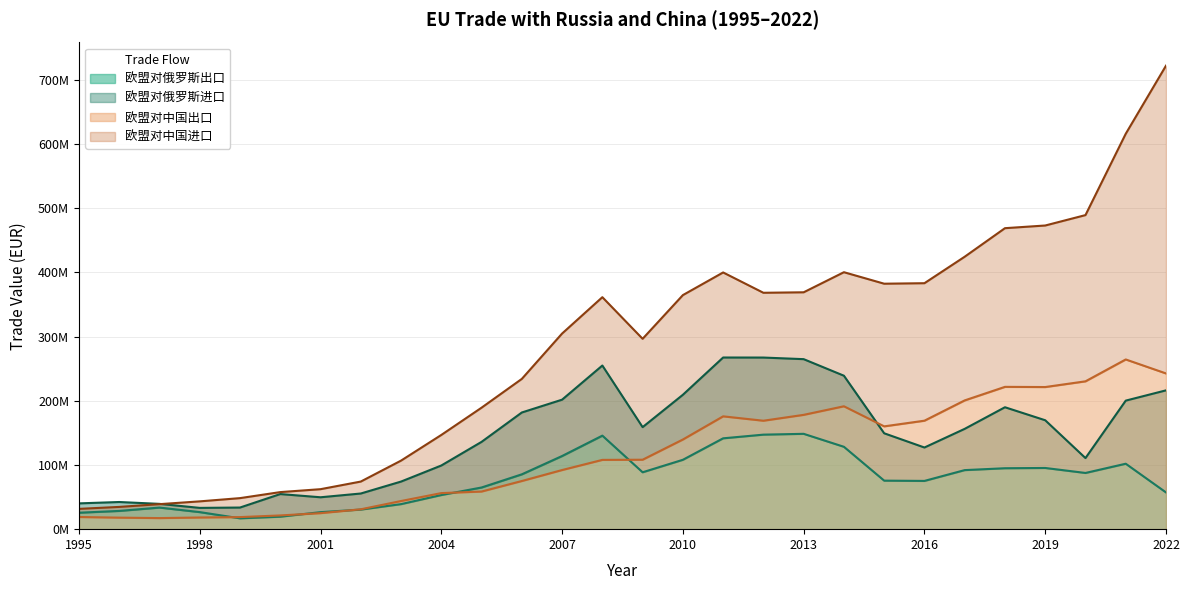

Does the chart have visible grid lines?

Yes